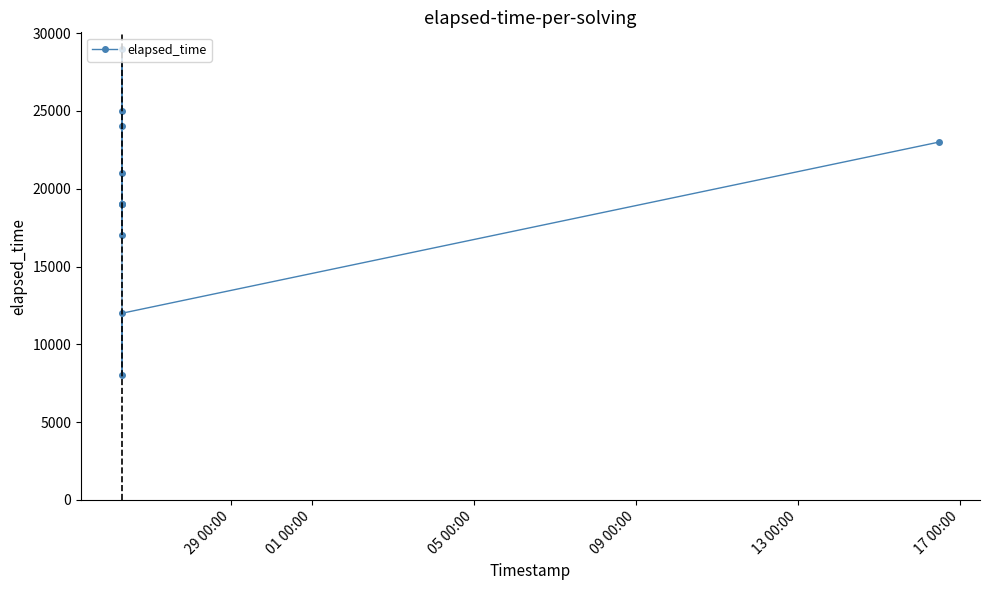

What is the average value?

19636